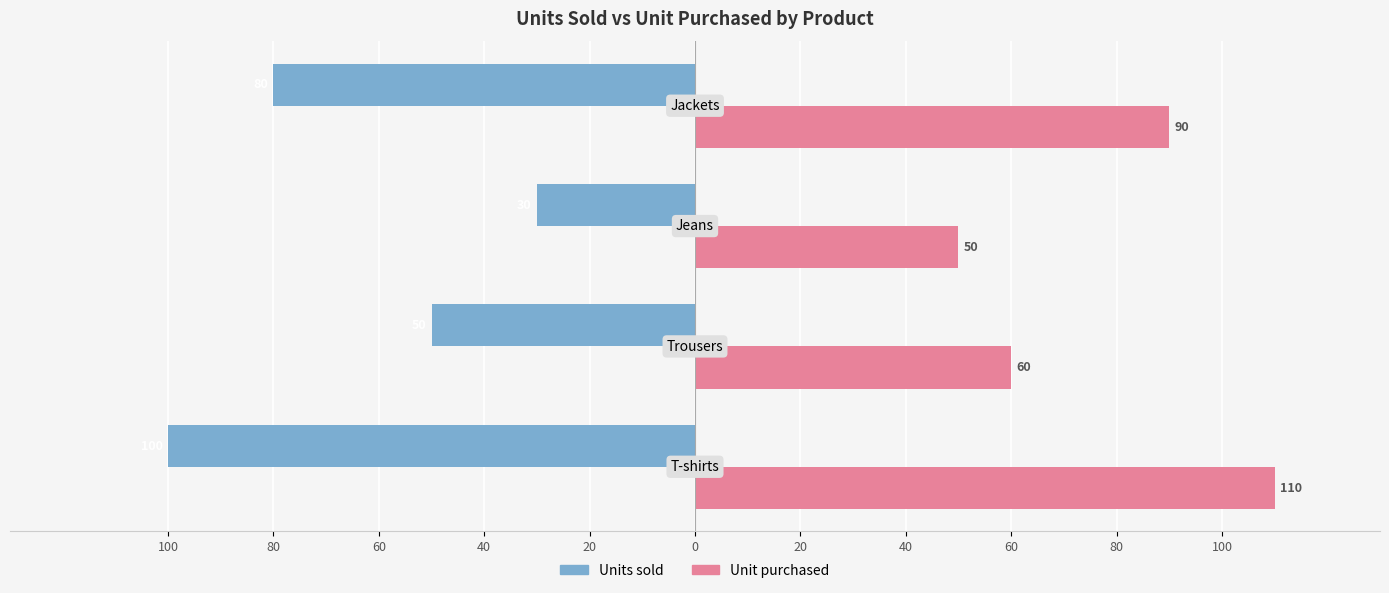

What are all the series names shown in the legend?

Units sold, Unit purchased